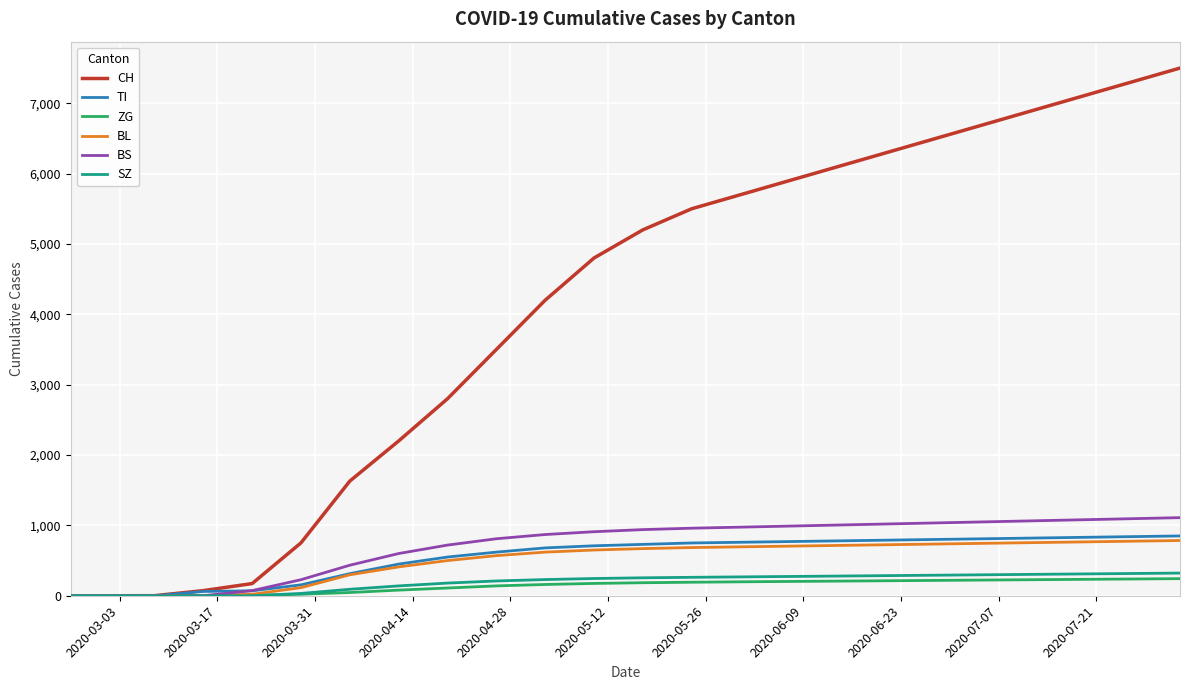

What is the maximum value shown in the chart?

7500